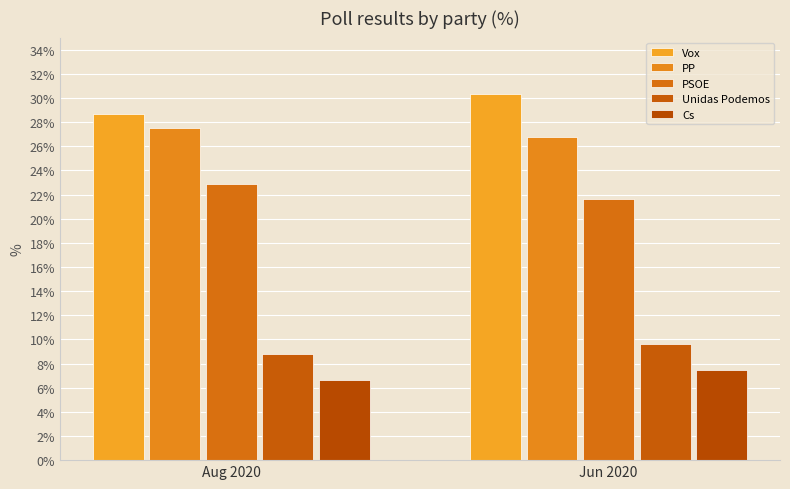

Which category has the lowest value in the Unidas Podemos series?

Aug 2020